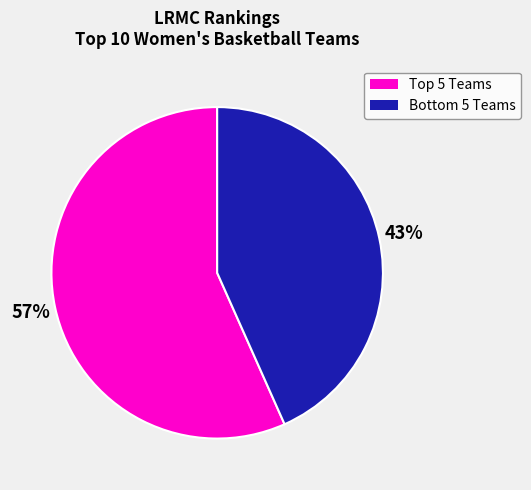

To the nearest percent, what is the average slice percentage?

50%